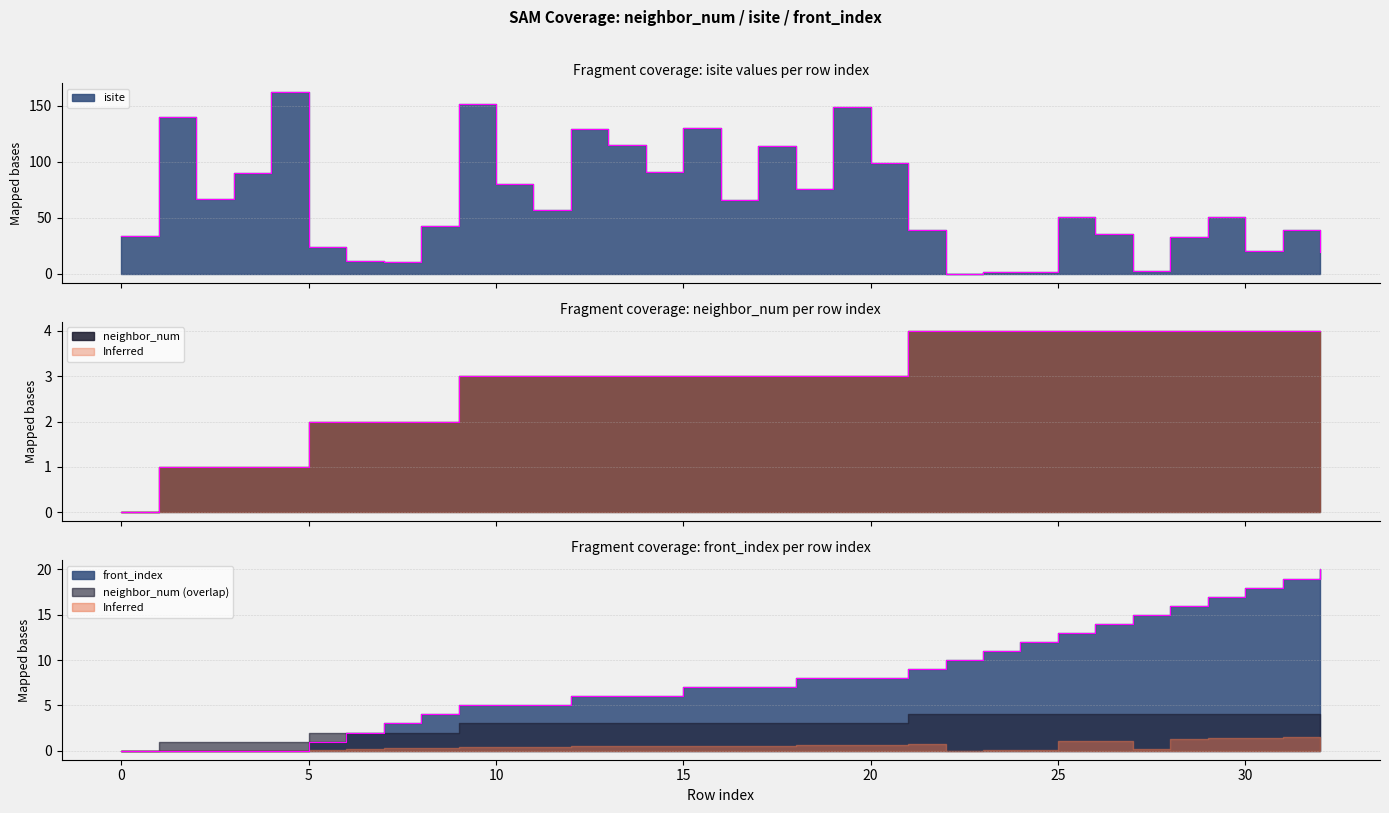

Between 25 and 15, which is larger?

15